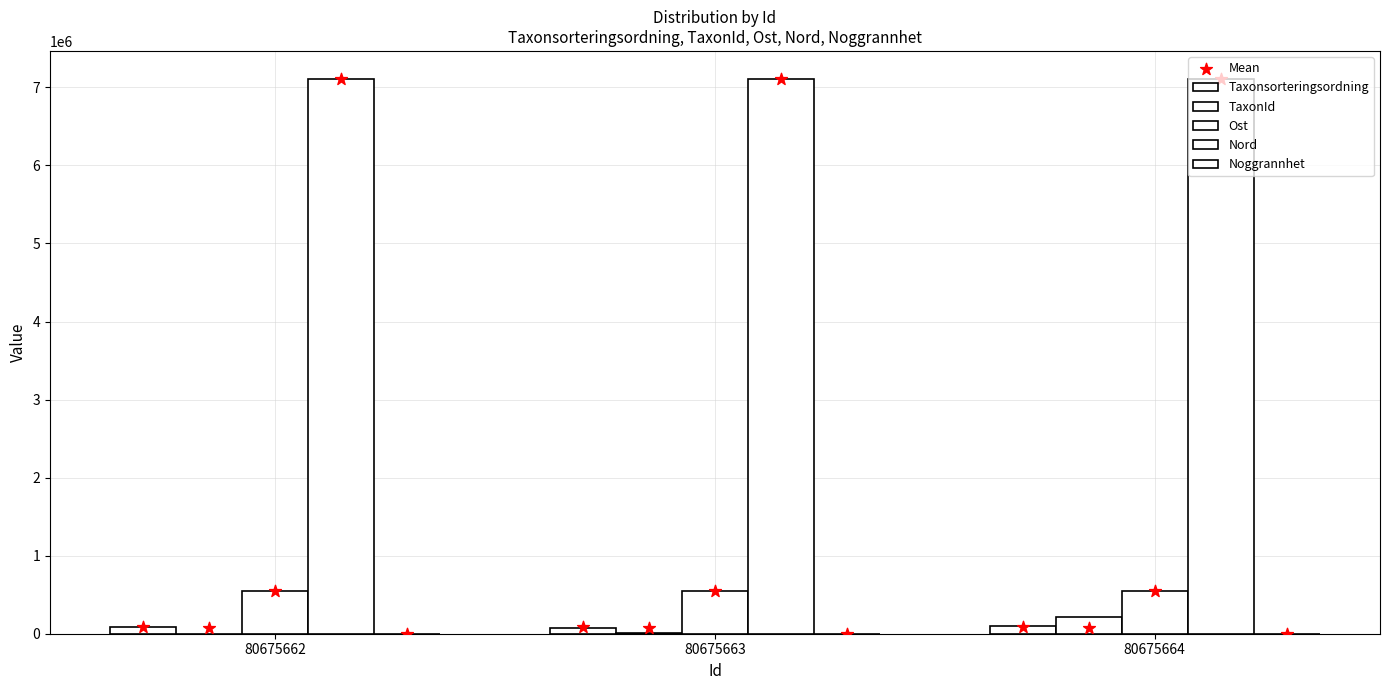

At how many categories does at least one series exceed 1025500?

3